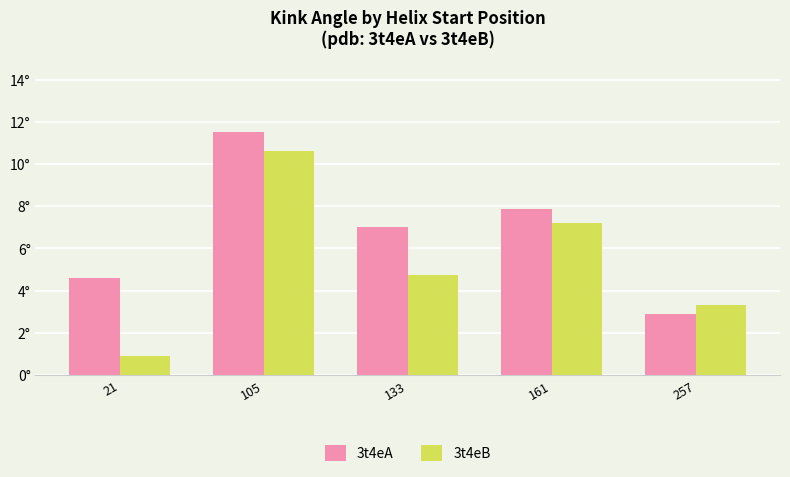

Are the bars horizontal?

No